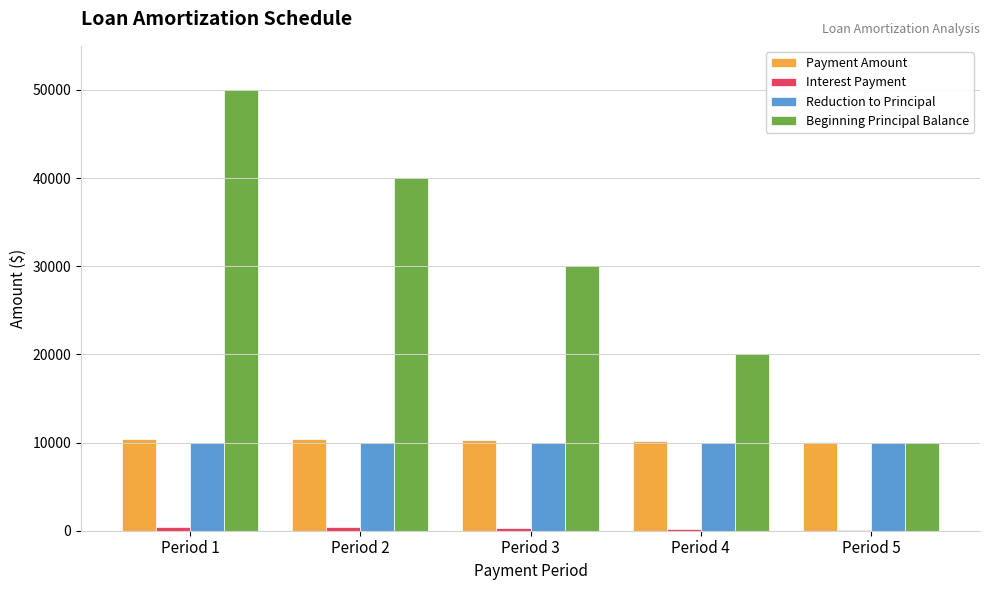

What is the sum of all Reduction to Principal values?

50000.0